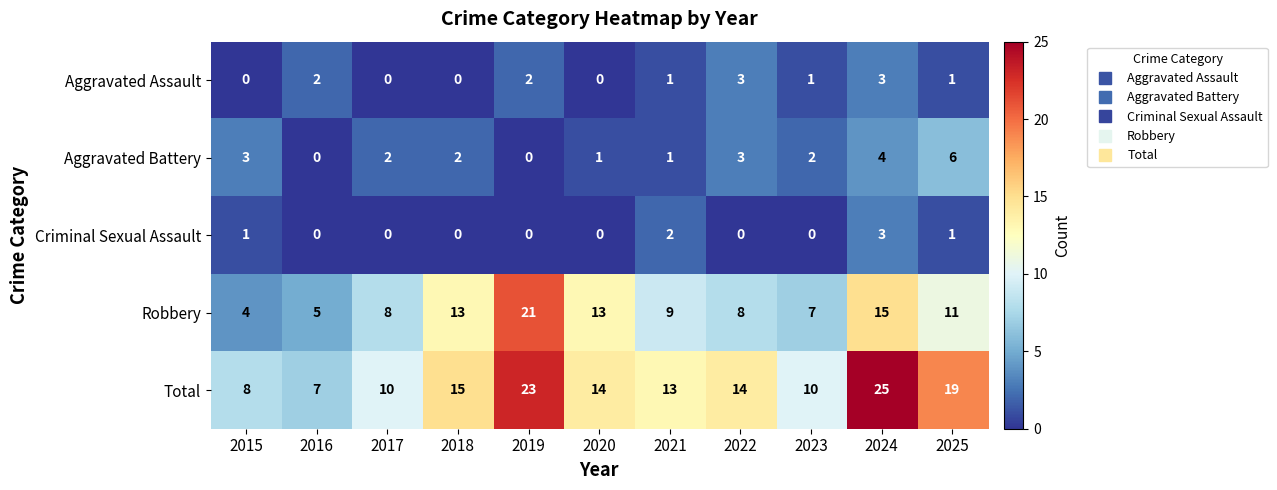

At which category is the sum across all series the highest?

2024